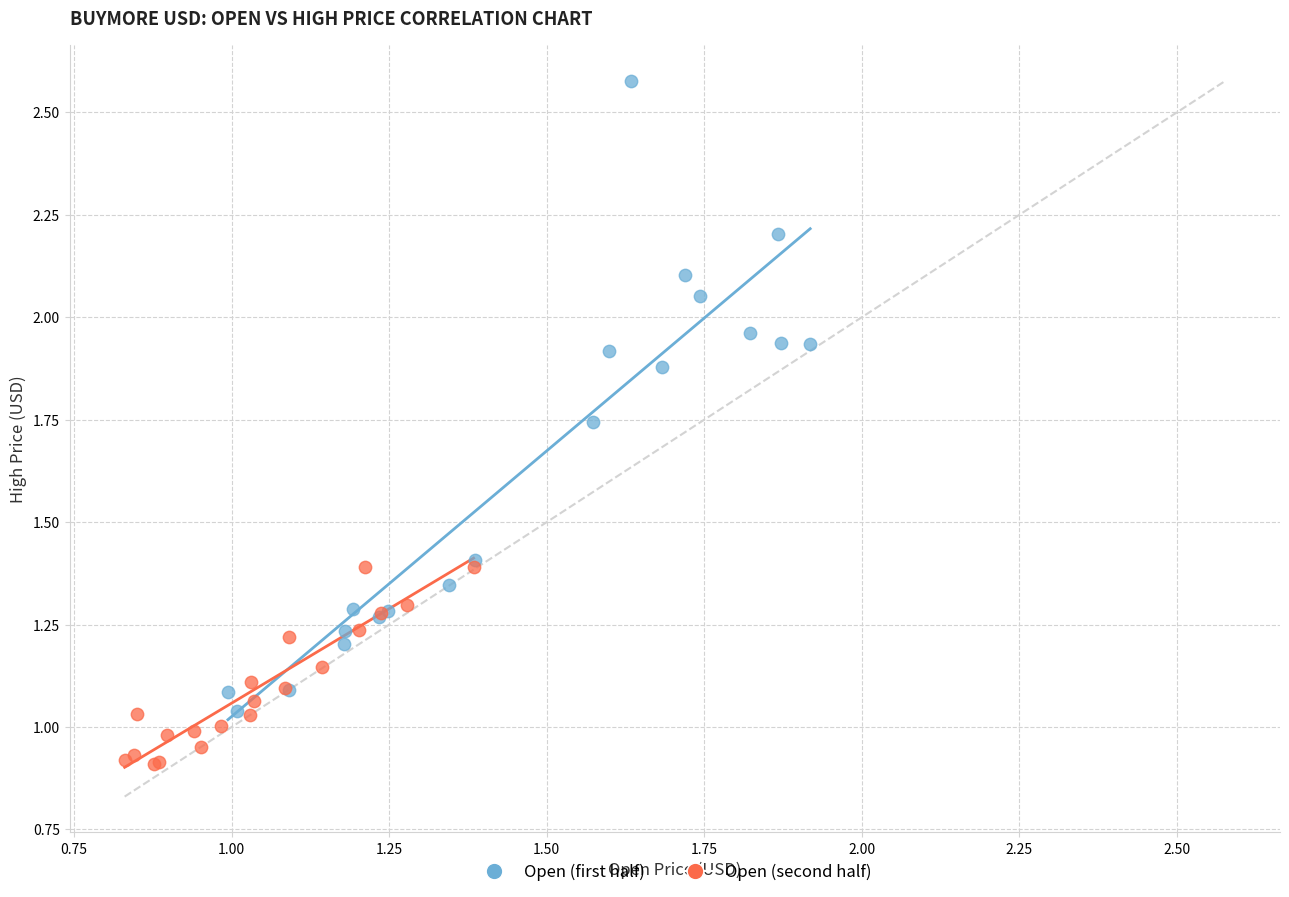

Which series reaches the minimum Y coordinate?

Open (second half)